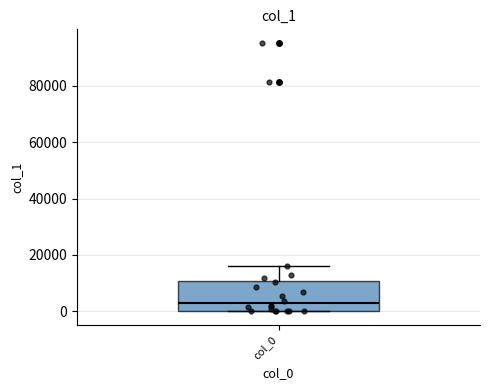

Transcribe this box plot: give where the median line is, the range the box spans, and where the two whiskers end, as read against the y-axis. The values are not printed on the chart, so give them approximately, as read against the axis.

median 2000, box 0 to 10000, whiskers 0 to 16000